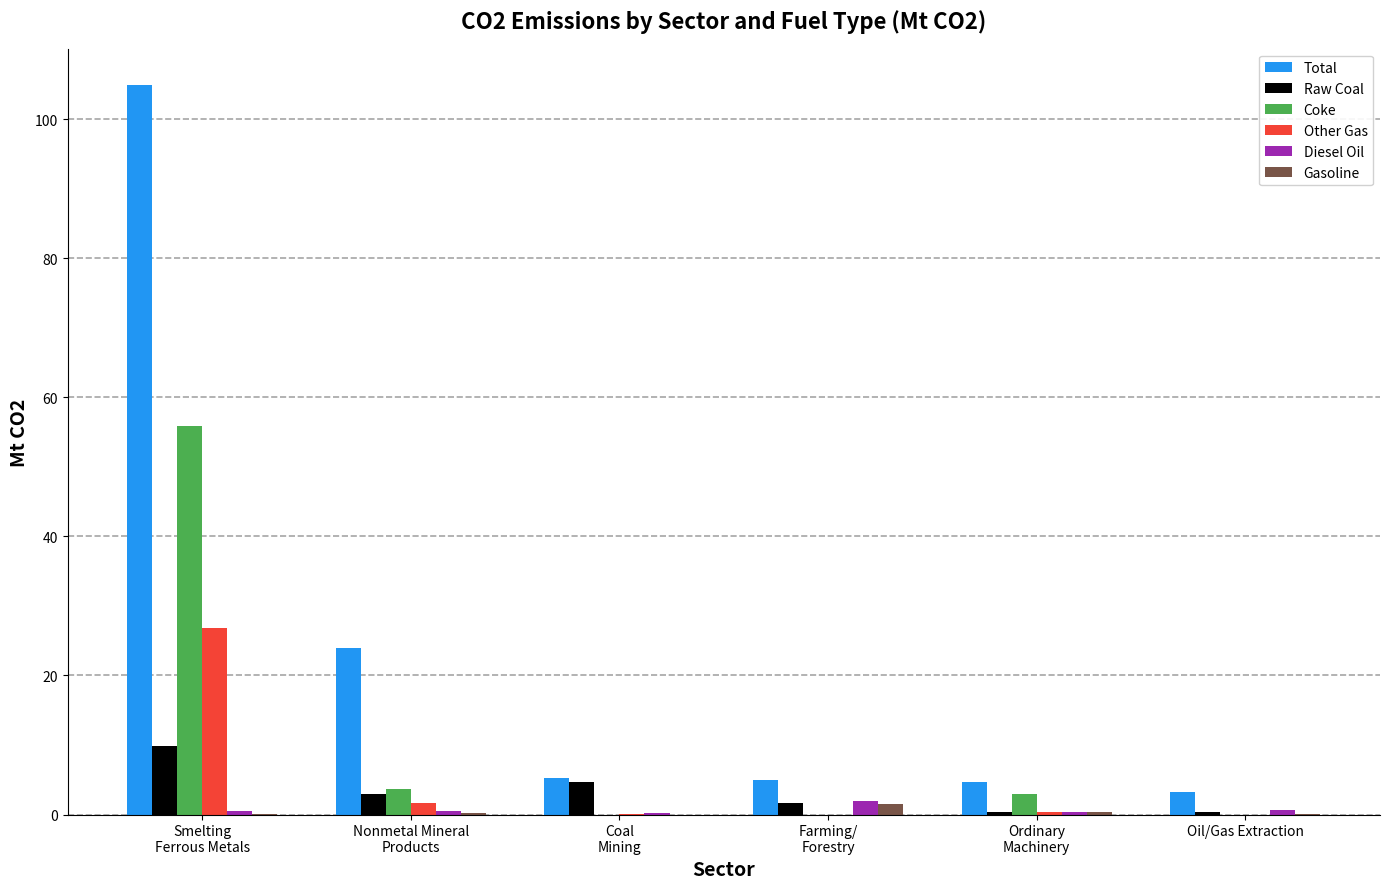

What is the maximum value shown in the chart?

104.9